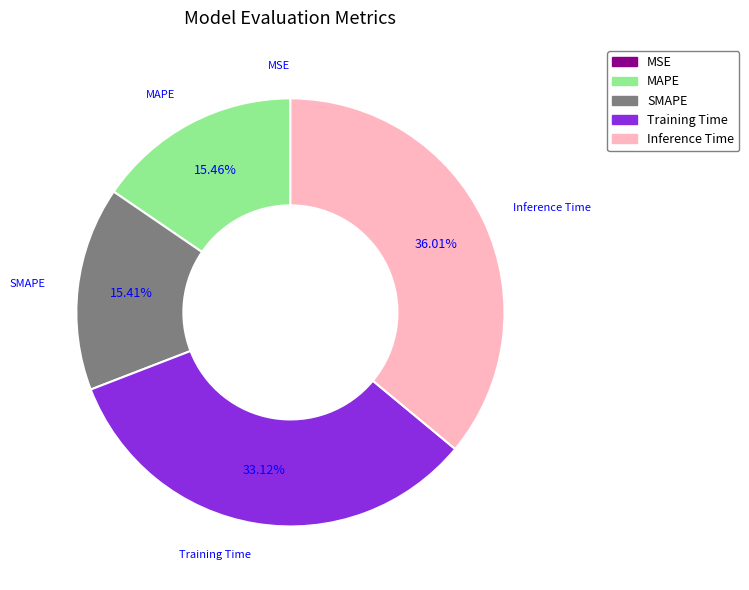

True or false: SMAPE accounts for 15% of the total.

True